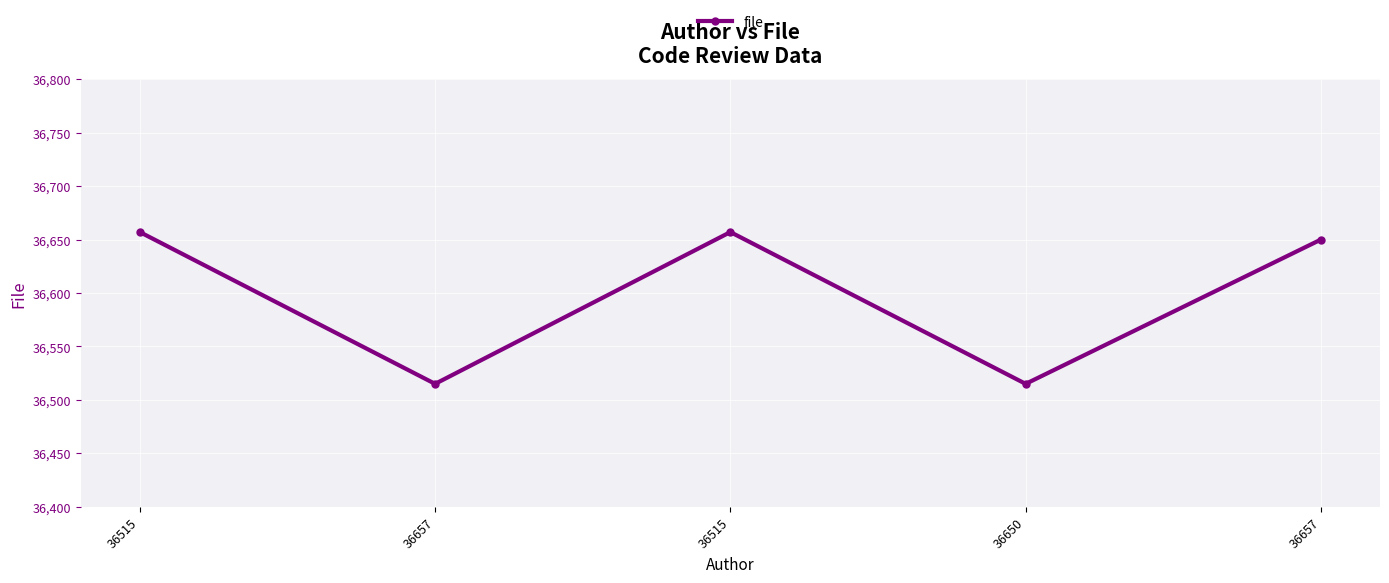

Which label corresponds to the smallest value in the chart?

36657